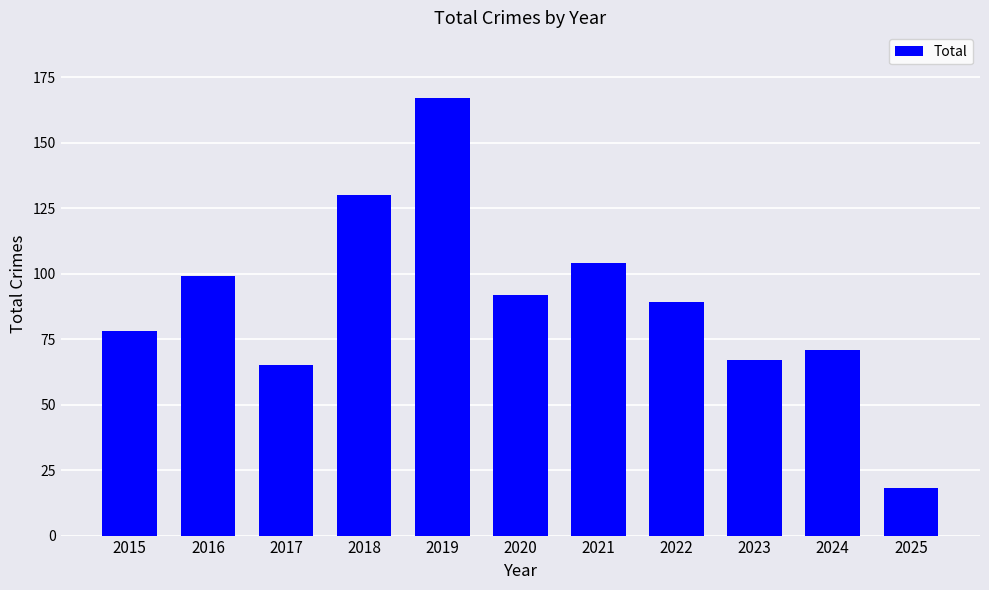

Read the value at 2019, to the nearest 5.

165